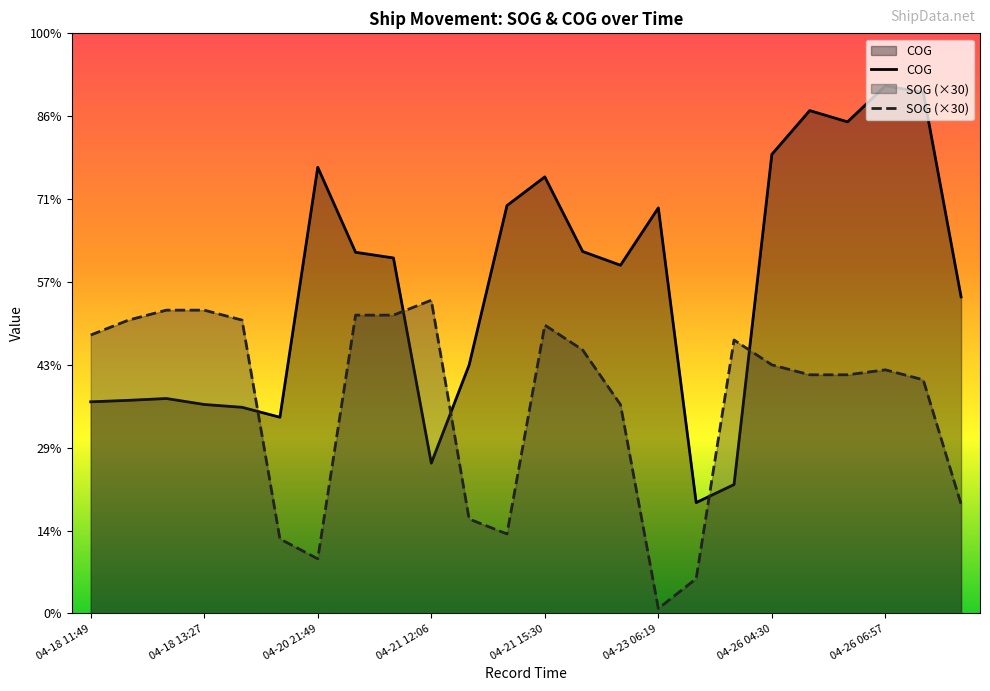

At which label does COG reach its minimum?

04-23 07:01